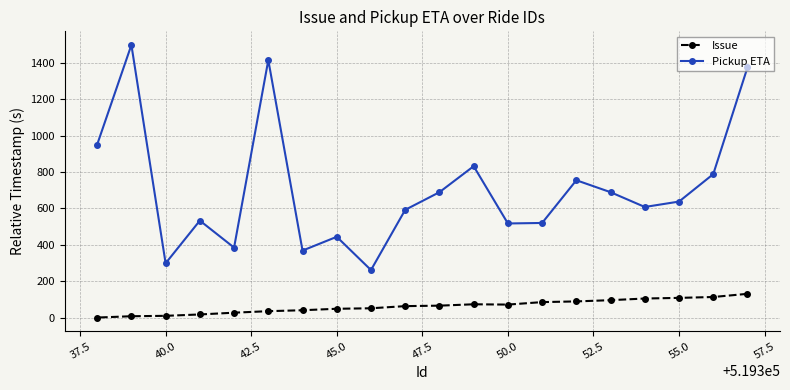

At how many categories does at least one series exceed 1209?

3